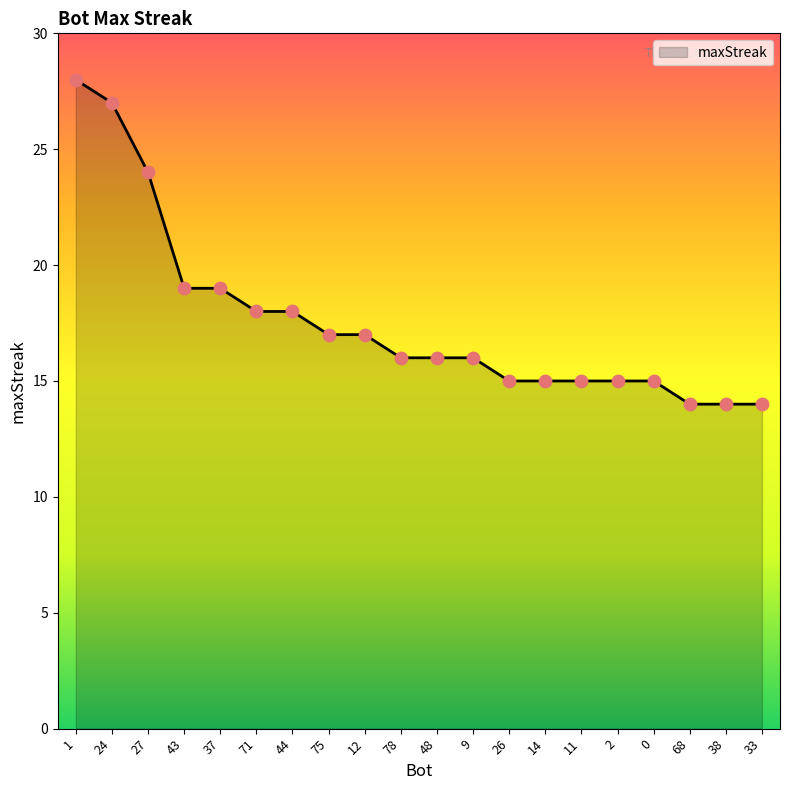

Which has a higher value, 26 or 43?

43